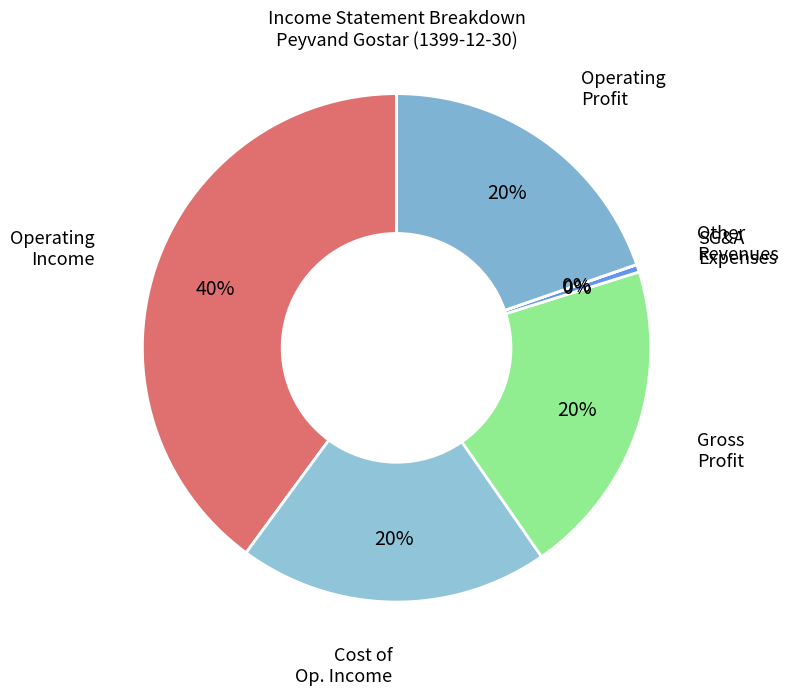

To the nearest percent, what is the combined percentage of Operating Income and Gross Profit?

60%